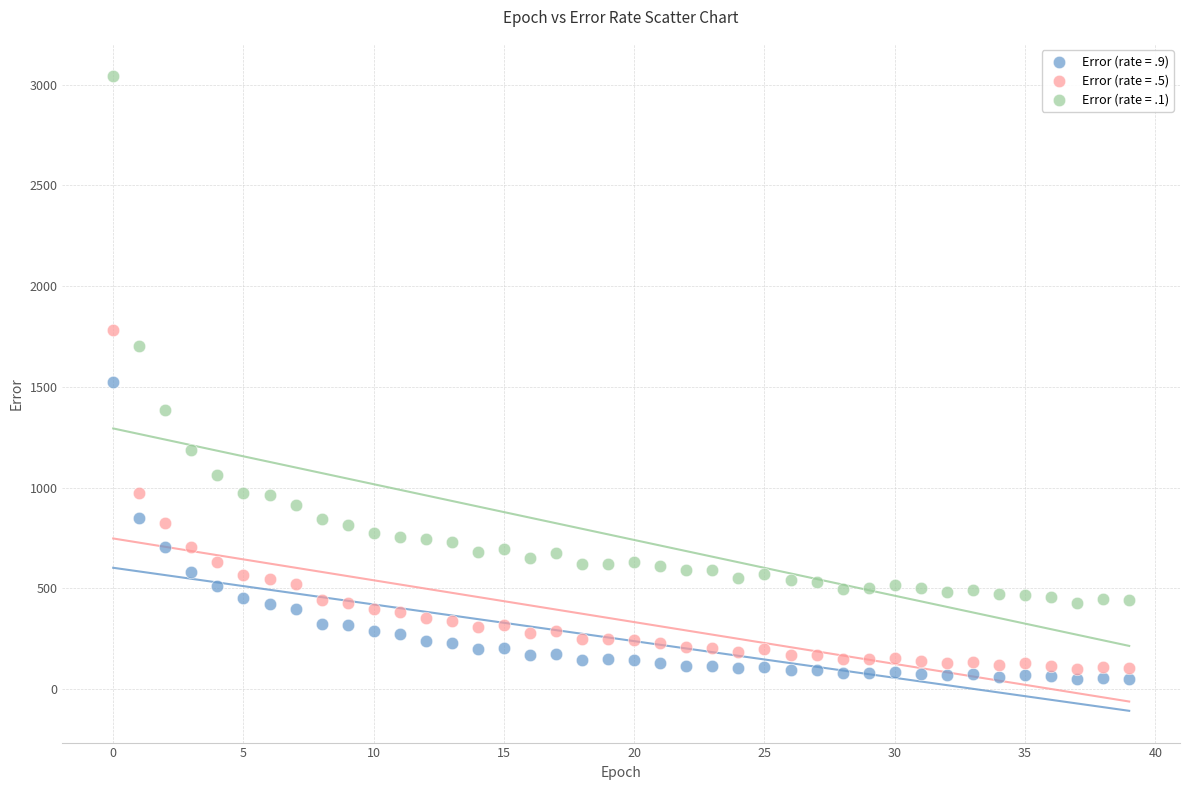

Which series has the widest spread of Y values?

Error (rate = .1)